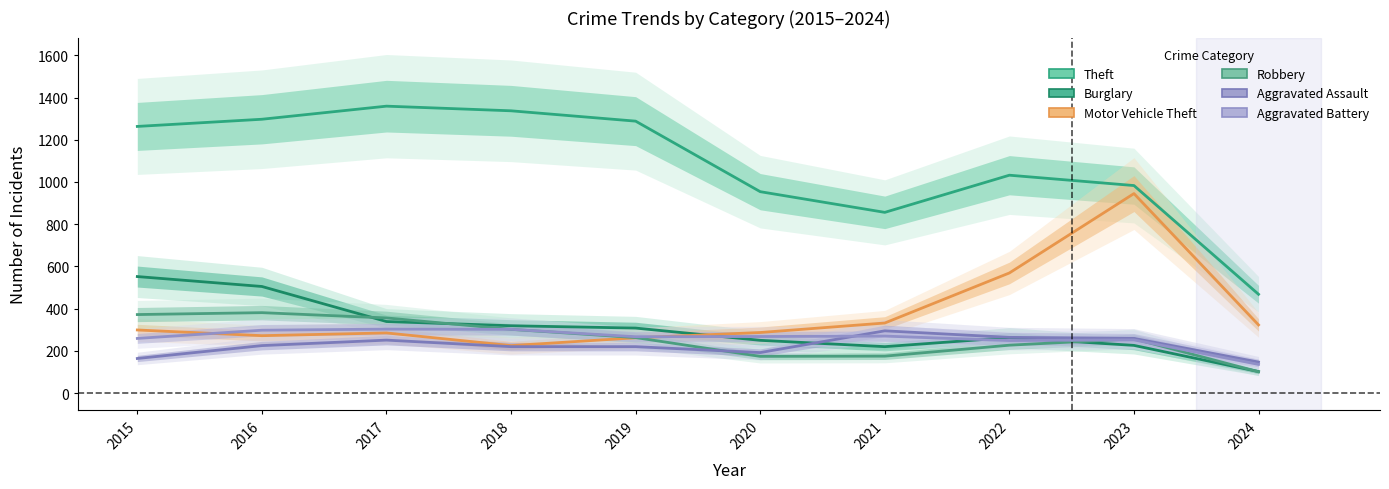

At which category is the sum across all series the highest?

2016